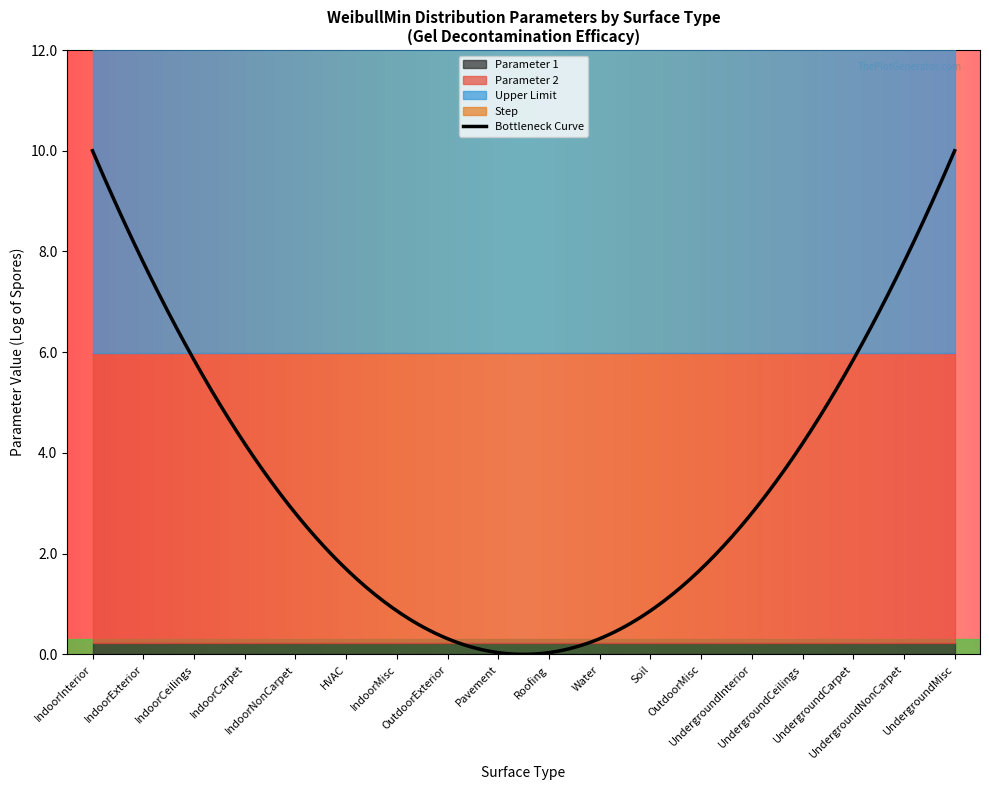

What is the maximum value shown in the chart?

10.0